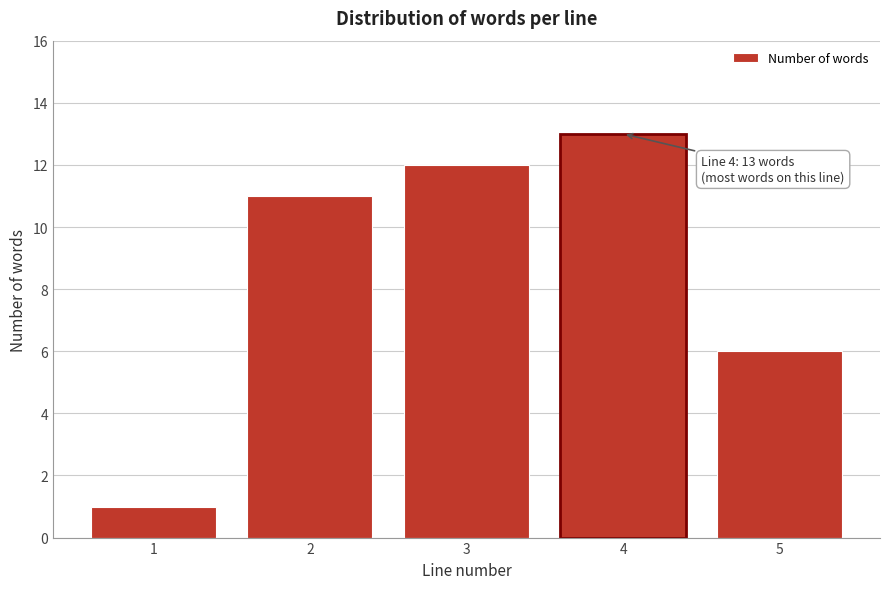

Reading left to right, transcribe all the data shown in this chart.

1=1	2=11	3=12	4=13	5=6